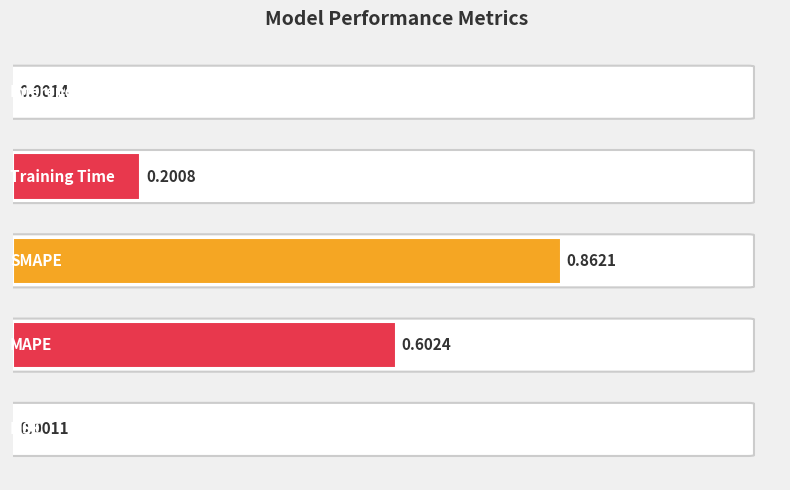

What is the sum of all values?

1.7